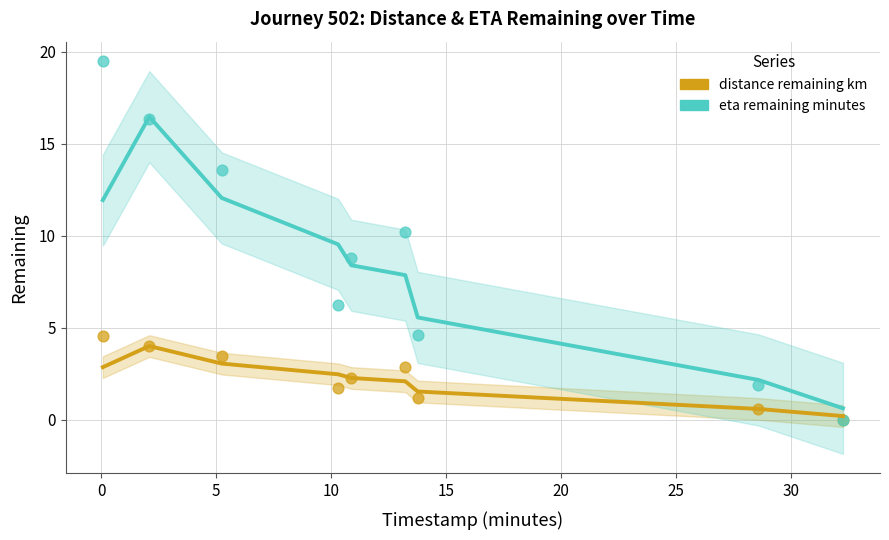

Which series has the largest total across all categories?

eta remaining minutes